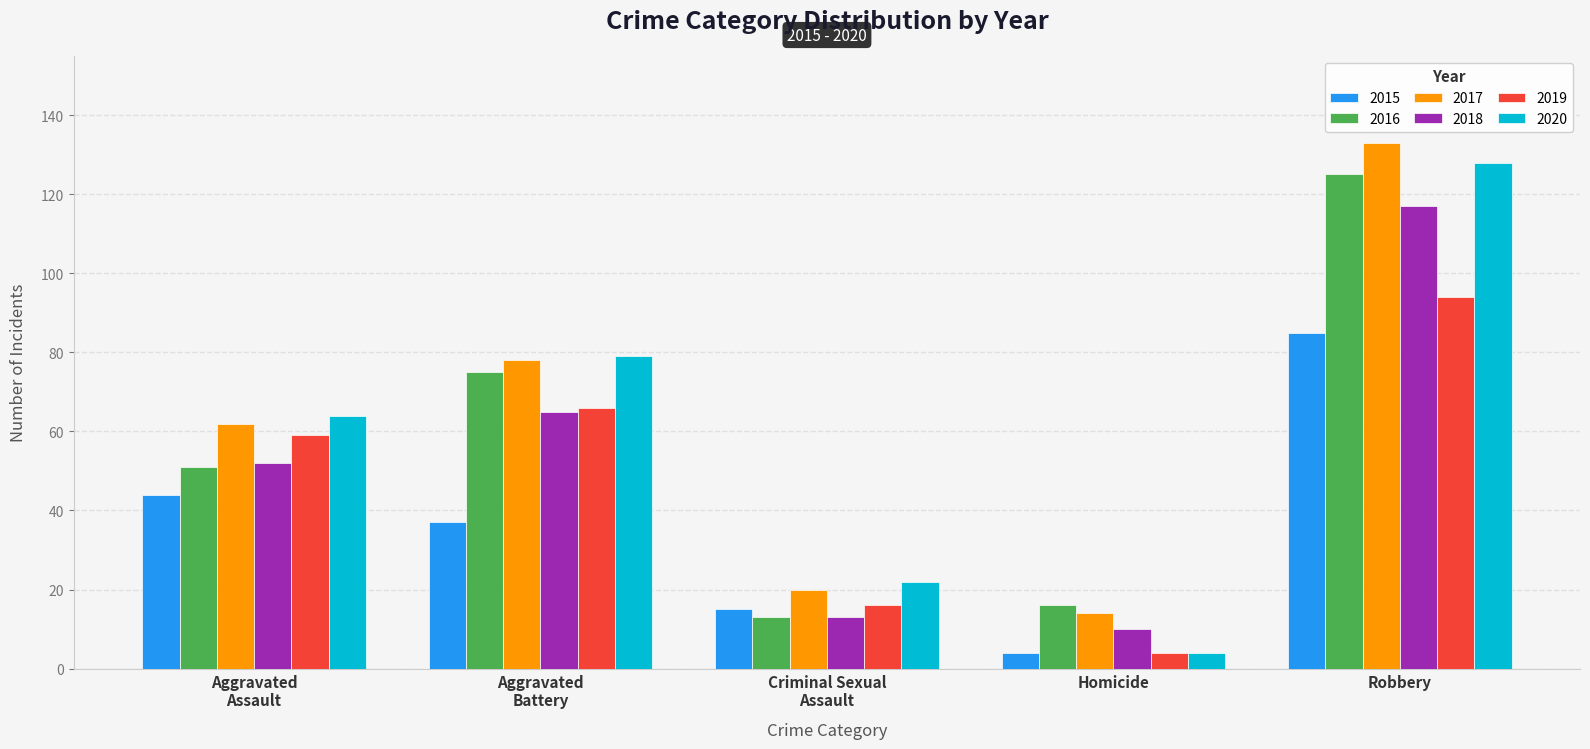

How many data points does each series have?

5